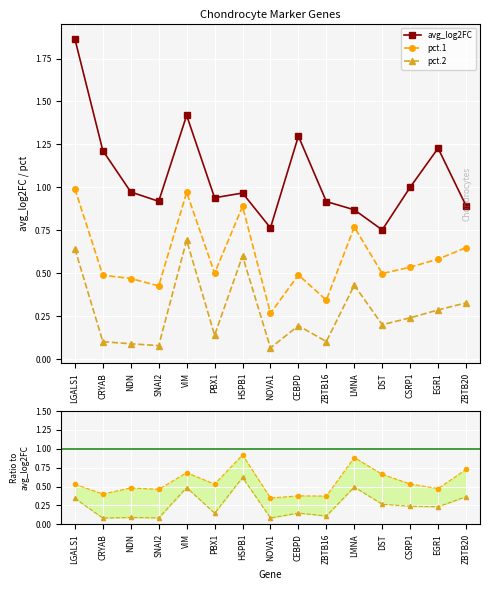

Is the value of pct.2 at LMNA greater than the value of avg_log2FC at PBX1?

No